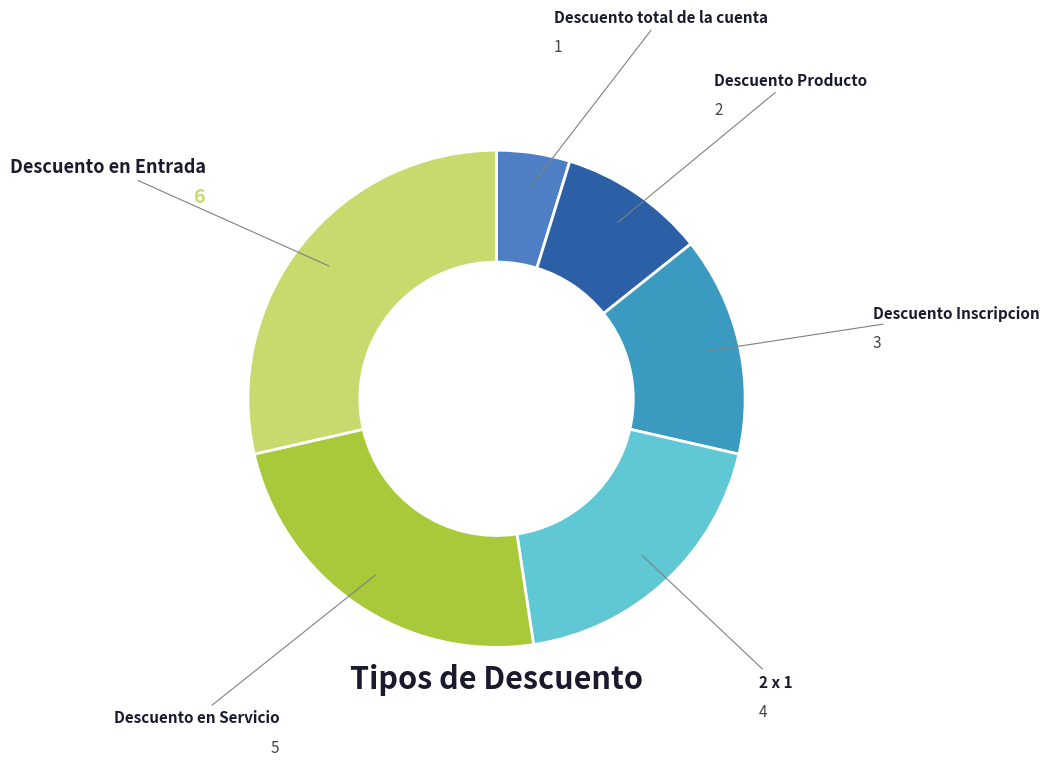

How many slices are in this pie chart?

6